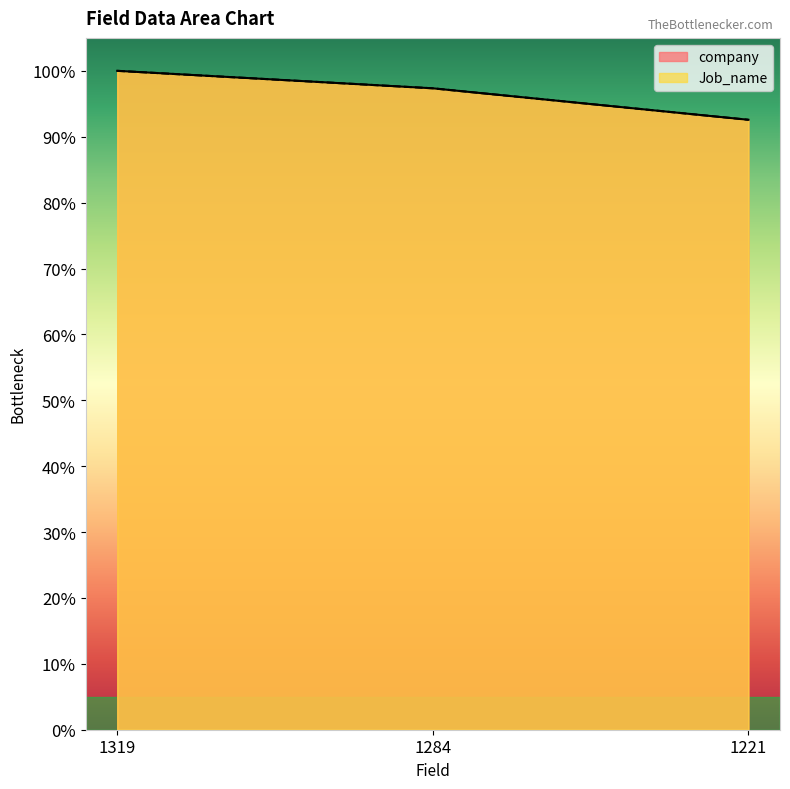

True or false: Job_name has a value of 0.6 at 1221.

False